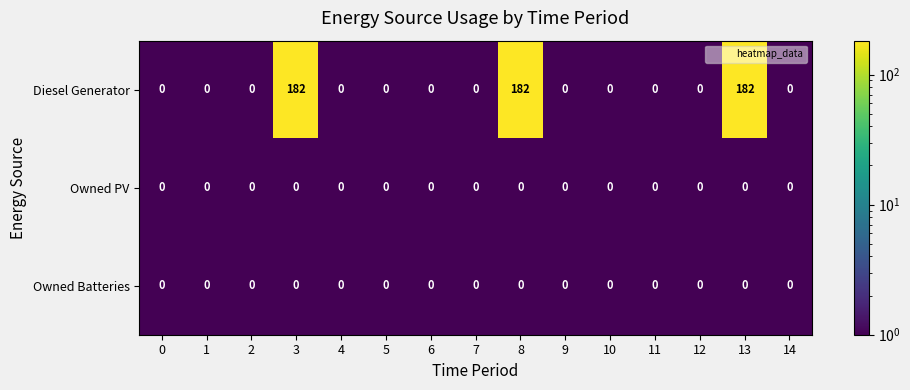

Which series changed the most between 7 and 13?

Diesel Generator